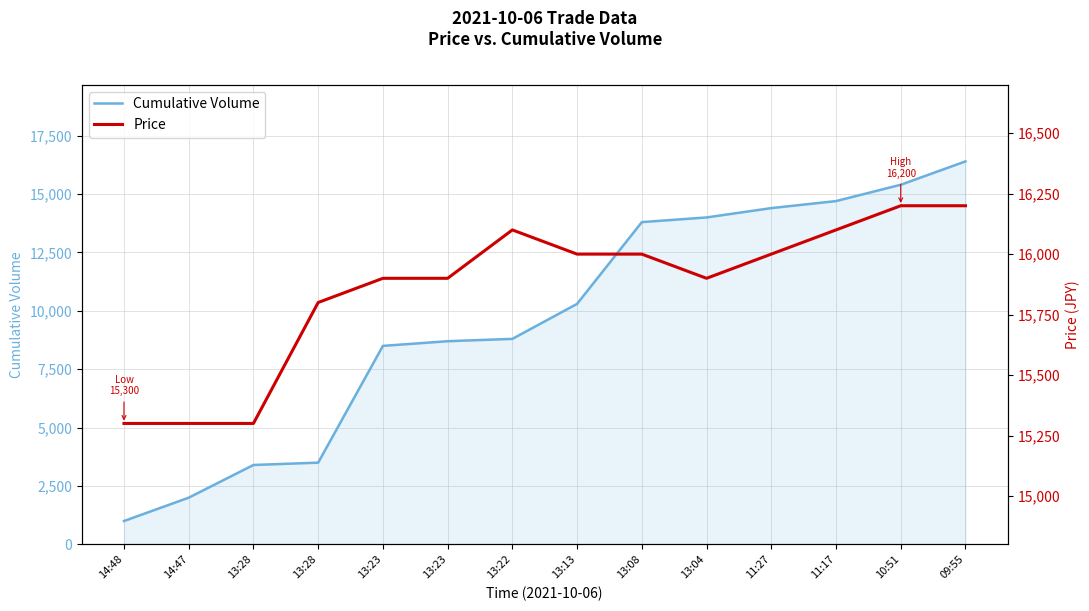

What is the spread (max minus min) of values at 13:28?

11900